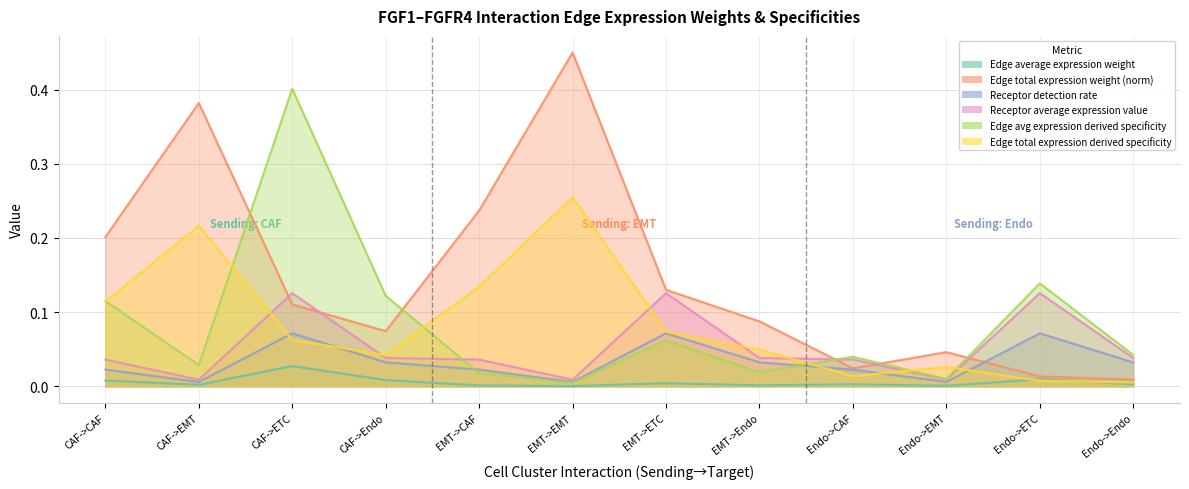

Where is Receptor detection rate nearest to the value 0?

CAF->EMT